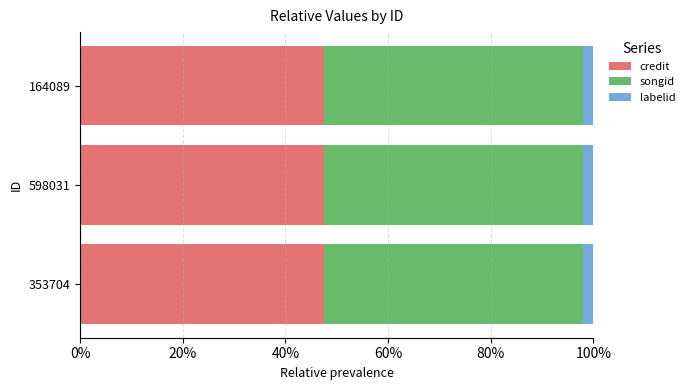

What is the maximum value for credit?

47.5